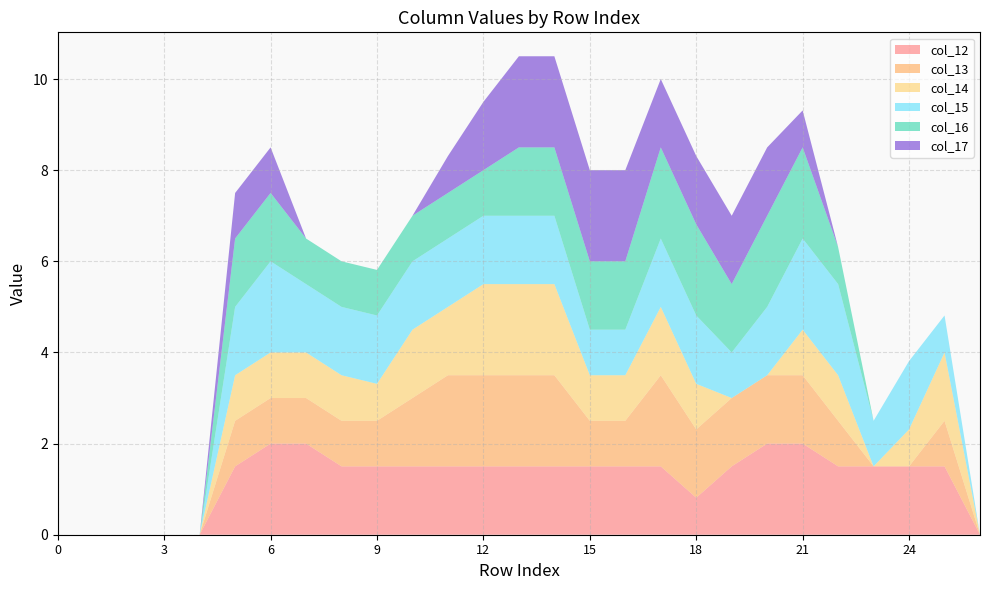

Reading right to left, extract all data points from this chart.

col_12: 26=0.0	25=1.5	24=1.5	23=1.5	22=1.5	21=2.0	20=2.0	19=1.5	18=0.8	17=1.5	16=1.5	15=1.5	14=1.5	13=1.5	12=1.5	11=1.5	10=1.5	9=1.5	8=1.5	7=2.0	6=2.0	5=1.5	4=0.0	3=0.0	2=0.0	1=0.0	0=0.0
col_13: 26=0.0	25=1.0	24=0.0	23=0.0	22=1.0	21=1.5	20=1.5	19=1.5	18=1.5	17=2.0	16=1.0	15=1.0	14=2.0	13=2.0	12=2.0	11=2.0	10=1.5	9=1.0	8=1.0	7=1.0	6=1.0	5=1.0	4=0.0	3=0.0	2=0.0	1=0.0	0=0.0
col_14: 26=0.0	25=1.5	24=0.8	23=0.0	22=1.0	21=1.0	20=0.0	19=0.0	18=1.0	17=1.5	16=1.0	15=1.0	14=2.0	13=2.0	12=2.0	11=1.5	10=1.5	9=0.8	8=1.0	7=1.0	6=1.0	5=1.0	4=0.0	3=0.0	2=0.0	1=0.0	0=0.0
col_15: 26=0.0	25=0.8	24=1.5	23=1.0	22=2.0	21=2.0	20=1.5	19=1.0	18=1.5	17=1.5	16=1.0	15=1.0	14=1.5	13=1.5	12=1.5	11=1.5	10=1.5	9=1.5	8=1.5	7=1.5	6=2.0	5=1.5	4=0.0	3=0.0	2=0.0	1=0.0	0=0.0
col_16: 26=0.0	25=0.0	24=0.0	23=0.0	22=0.8	21=2.0	20=2.0	19=1.5	18=2.0	17=2.0	16=1.5	15=1.5	14=1.5	13=1.5	12=1.0	11=1.0	10=1.0	9=1.0	8=1.0	7=1.0	6=1.5	5=1.5	4=0.0	3=0.0	2=0.0	1=0.0	0=0.0
col_17: 26=0.0	25=0.0	24=0.0	23=0.0	22=0.0	21=0.8	20=1.5	19=1.5	18=1.5	17=1.5	16=2.0	15=2.0	14=2.0	13=2.0	12=1.5	11=0.8	10=0.0	9=0.0	8=0.0	7=0.0	6=1.0	5=1.0	4=0.0	3=0.0	2=0.0	1=0.0	0=0.0